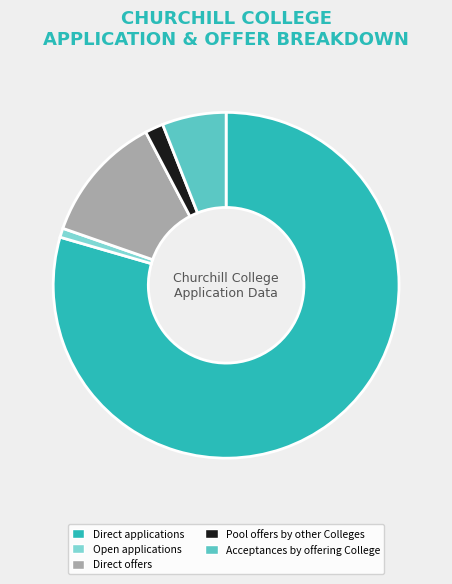

Which has a higher value, Pool offers by other Colleges or Acceptances by offering College?

Acceptances by offering College